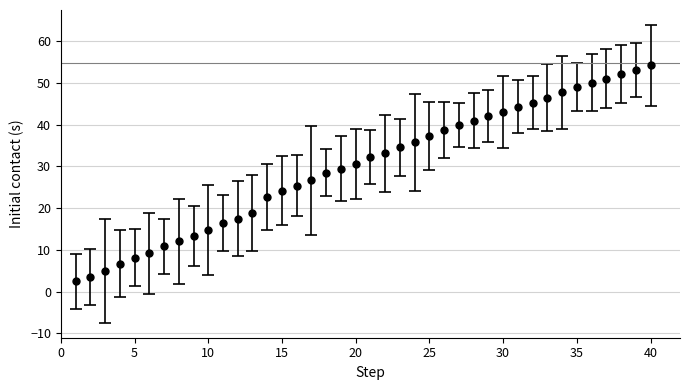

What is the value of the 30th point from the left?

43.1